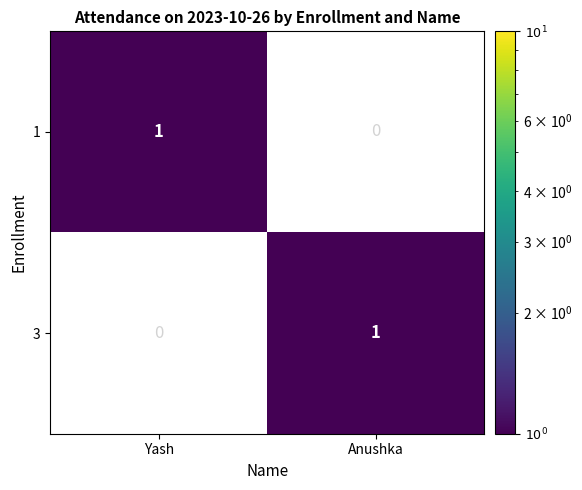

At which label does 3 reach its peak?

Anushka